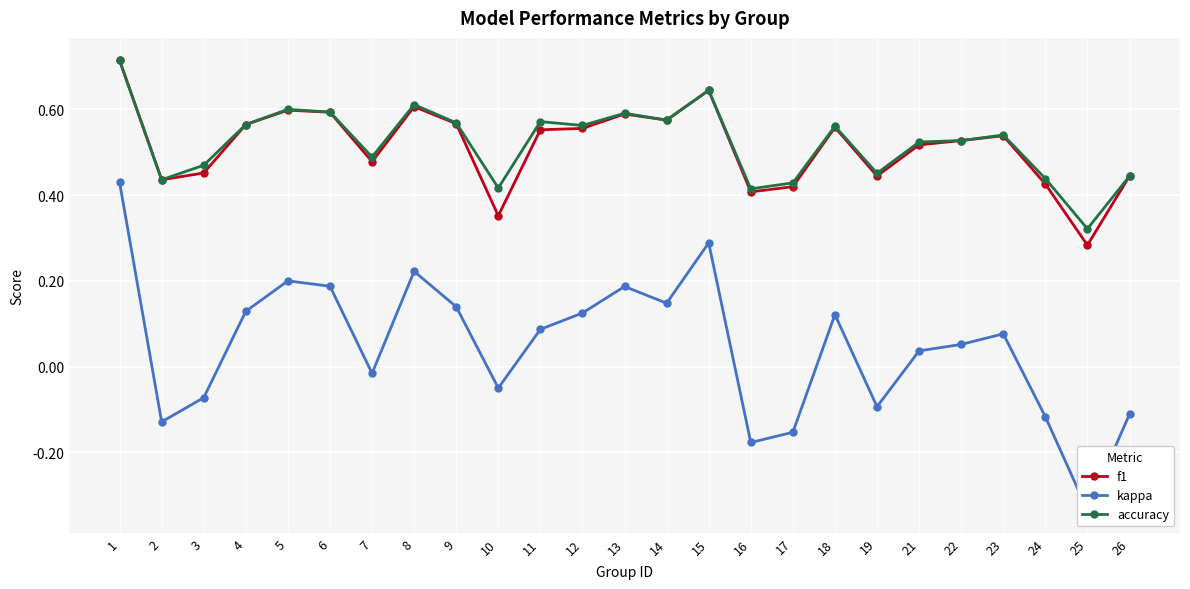

What is the sum of all kappa values?

1.2